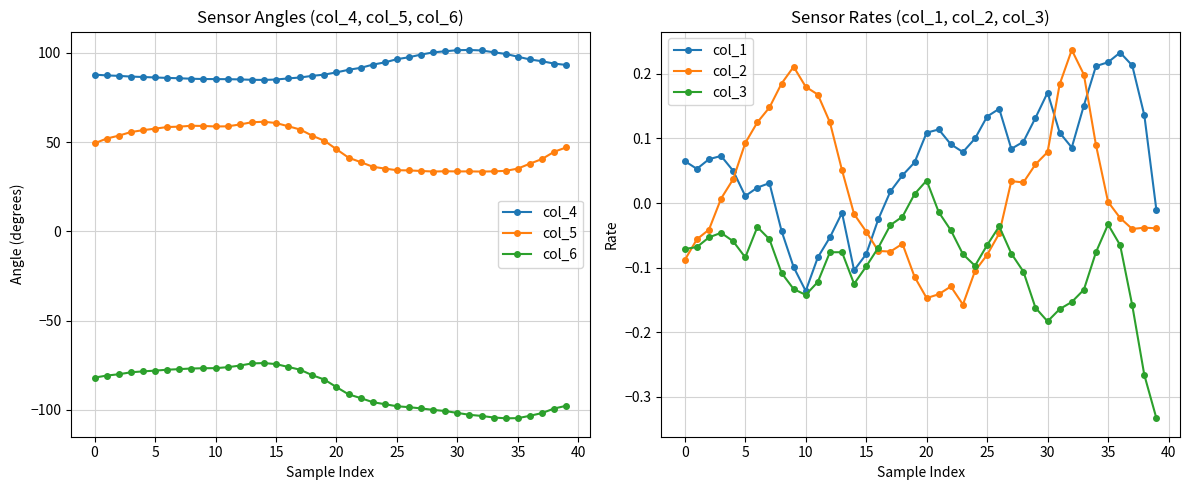

Where is col_3 nearest to the value 0?

19